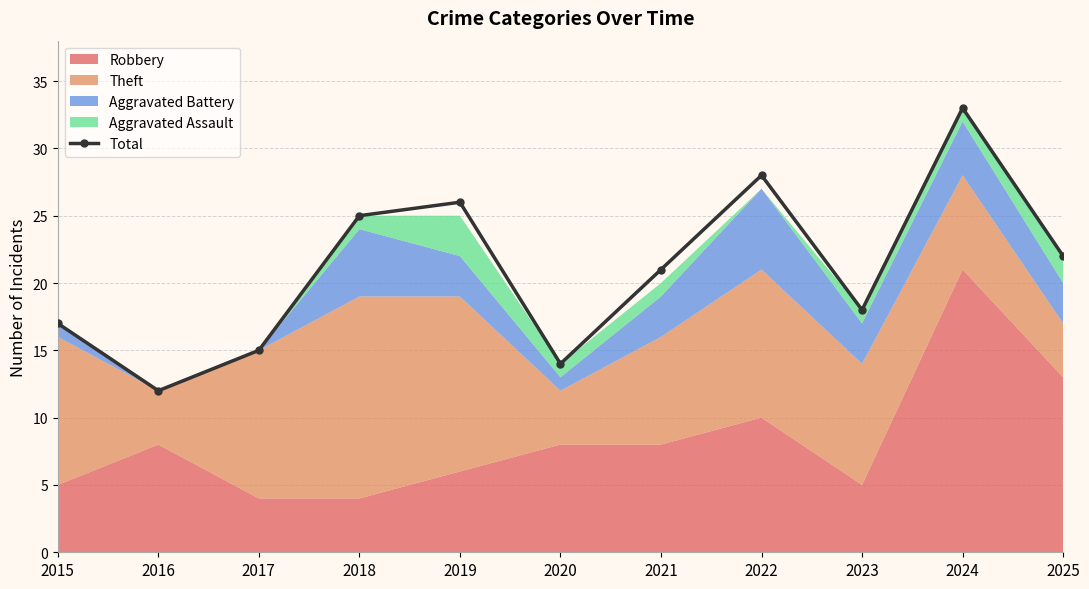

Reading left to right, transcribe all the data shown in this chart.

17	12	15	25	26	14	21	28	18	33	22